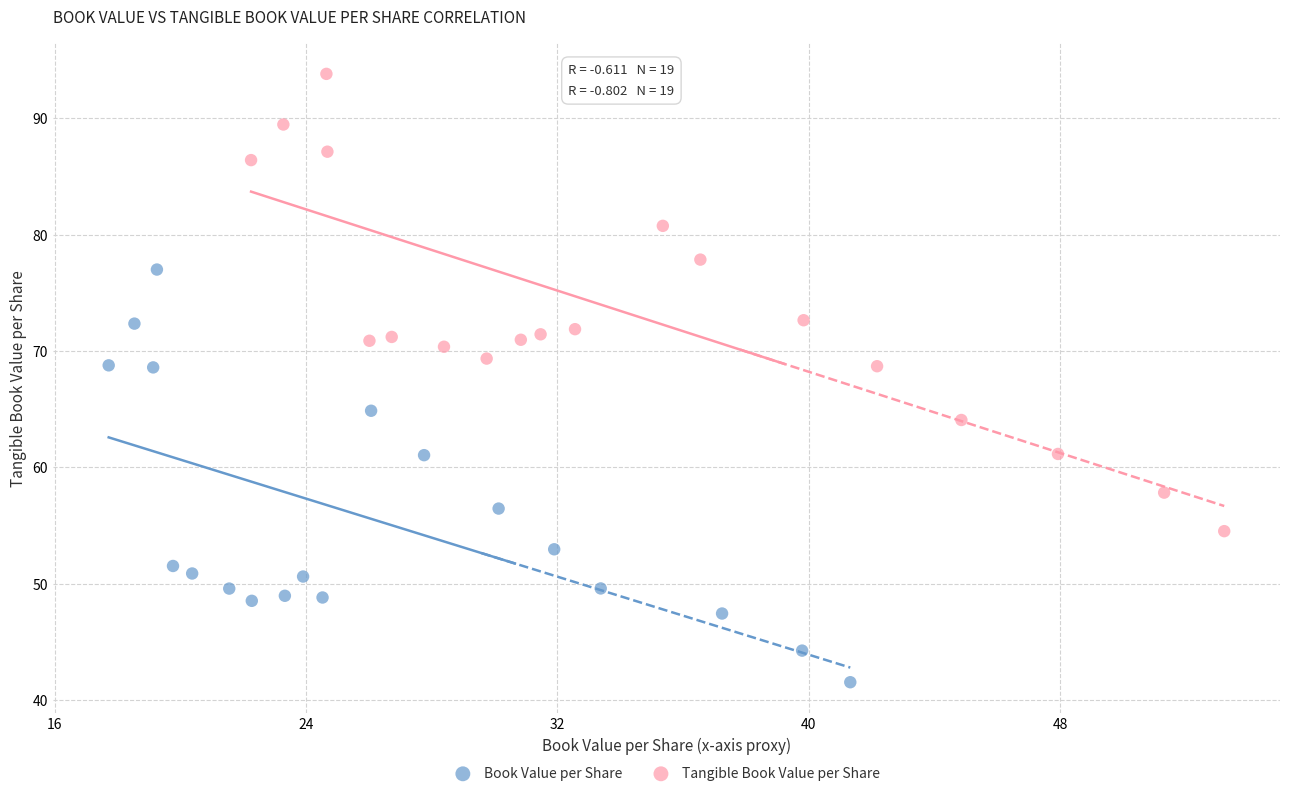

What are all the series names shown in the legend?

Book Value per Share, Tangible Book Value per Share